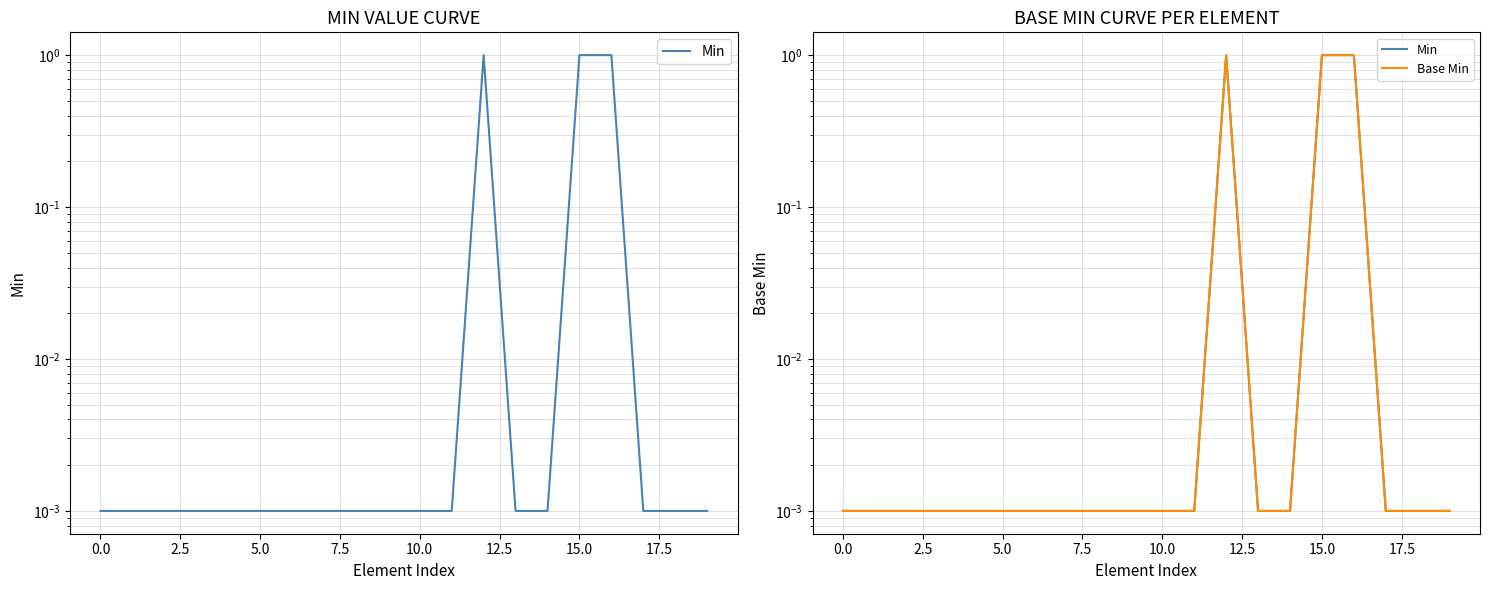

At 12.5, list the series in order from largest to smallest.

Min, Base Min